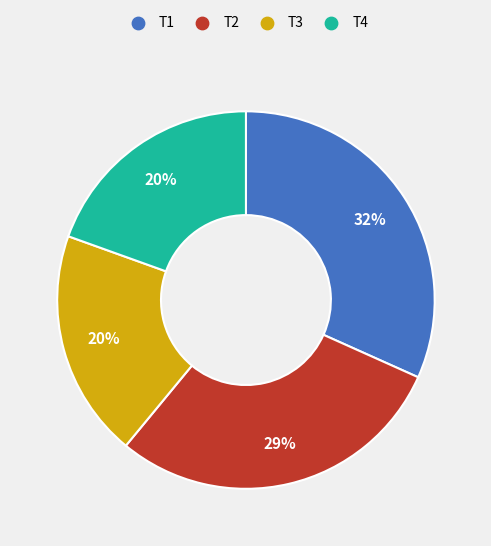

Do T3 and T4 together represent more than half of the pie?

No